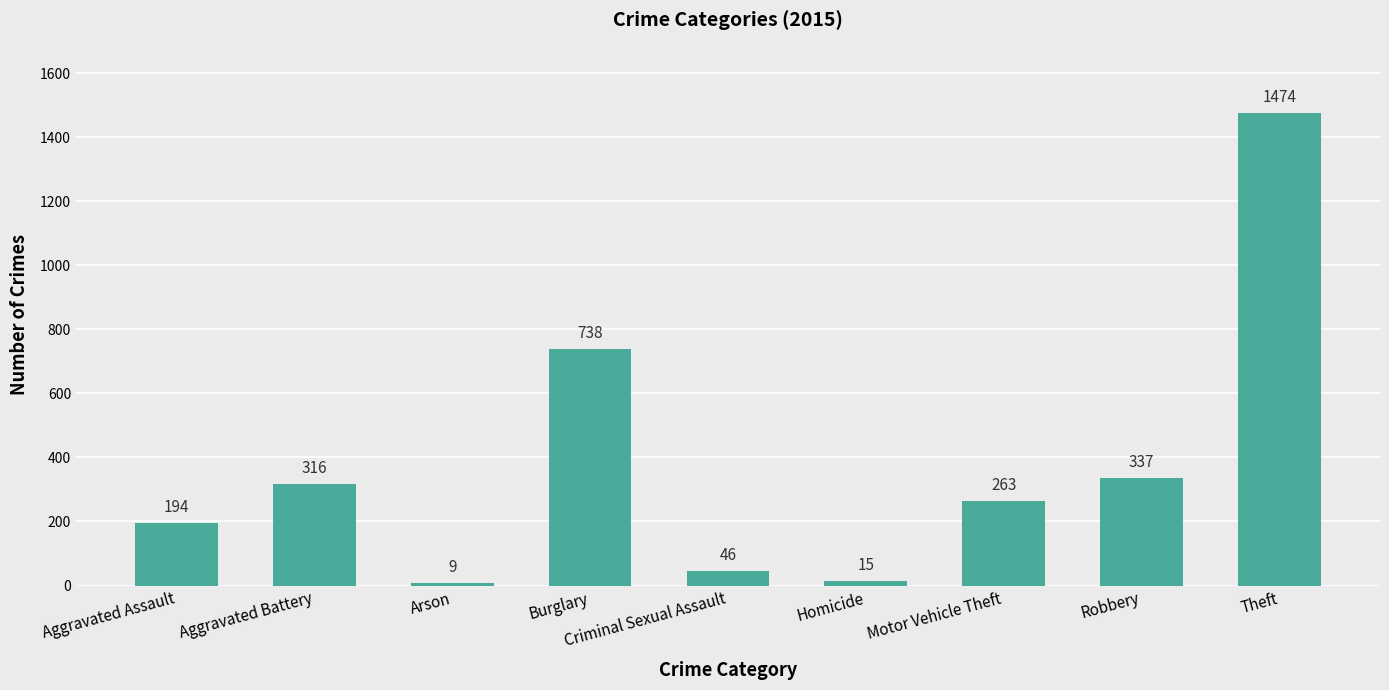

Reading left to right, list all the values displayed in this chart.

194	316	9	738	46	15	263	337	1474